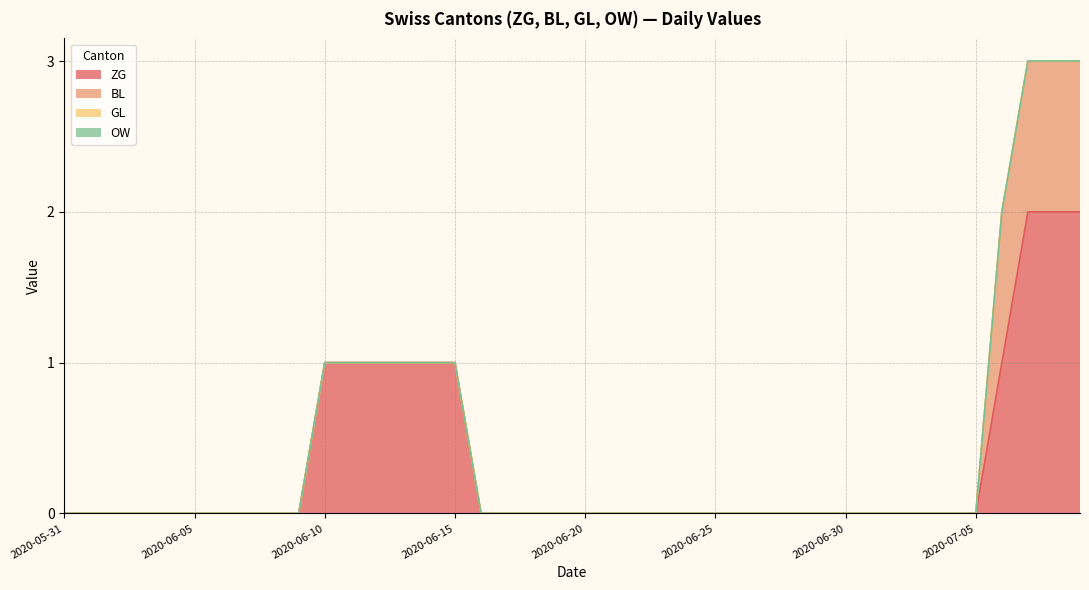

What is the difference between the second highest and second lowest values in the BL series?

1